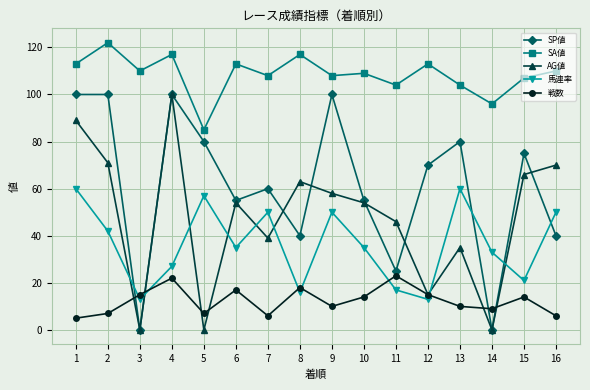

Reading left to right, transcribe all the data shown in this chart.

SP値: 100	100	0	100	80	55	60	40	100	55	25	70	80	0	75	40
SA値: 113	122	110	117	85	113	108	117	108	109	104	113	104	96	107	110
AG値: 89	71	0	100	0	54	39	63	58	54	46	15	35	0	66	70
馬連率: 60	42	13	27	57	35	50	16	50	35	17	13	60	33	21	50
戦数: 5	7	15	22	7	17	6	18	10	14	23	15	10	9	14	6